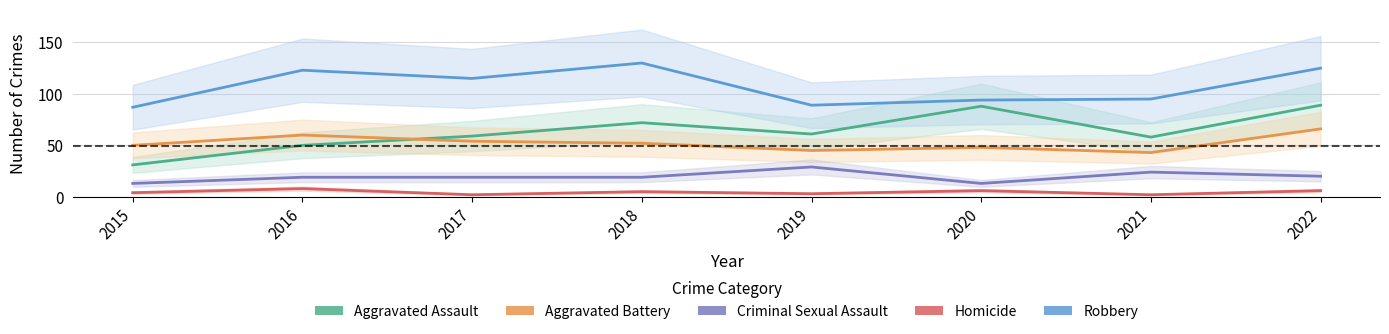

True or false: Aggravated Assault has a value of 72 at 2018.

True